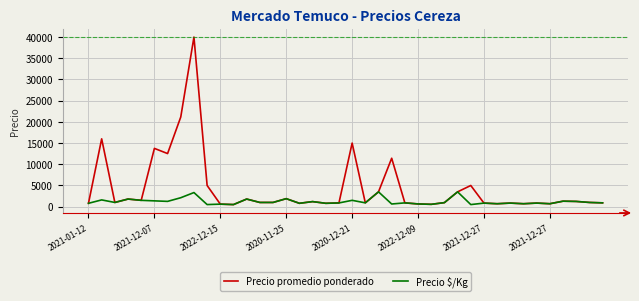

List the series in order of their peak value, highest first.

Precio promedio ponderado, Precio $/Kg